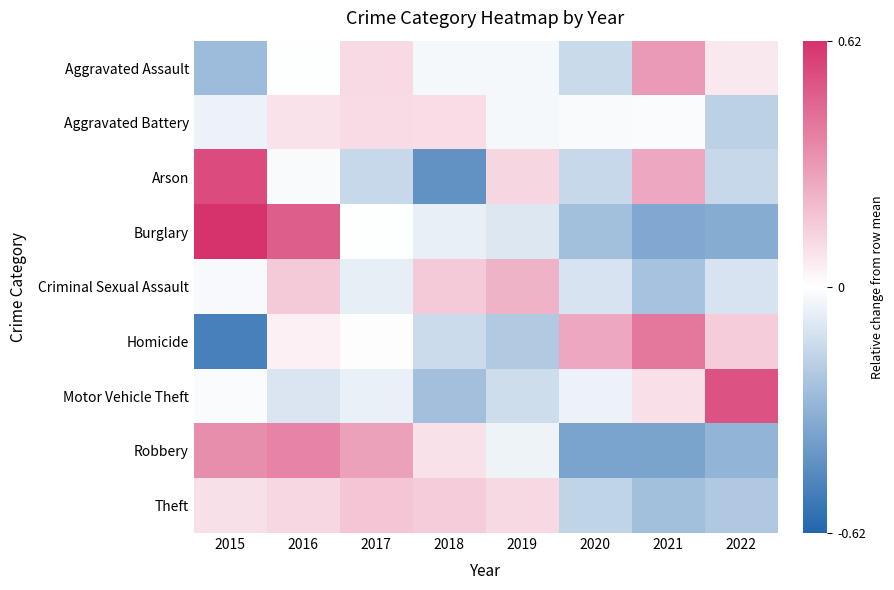

Which series changed the most between 2016 and 2020?

Robbery